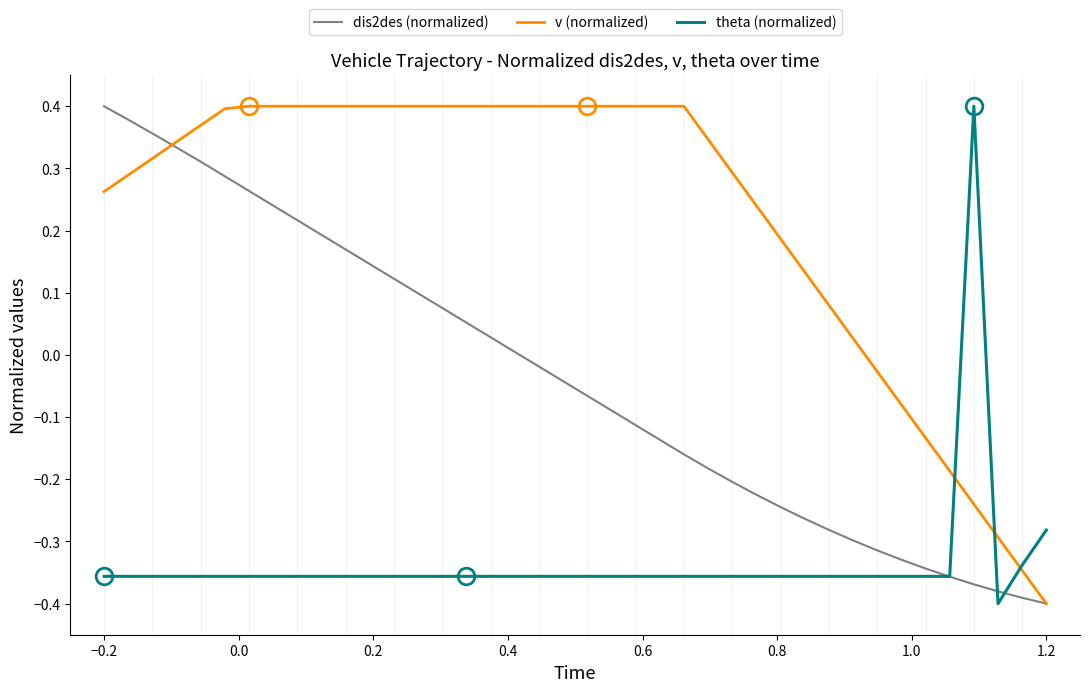

What is the difference between the maximum and minimum values in the dis2des (normalized) series?

0.8